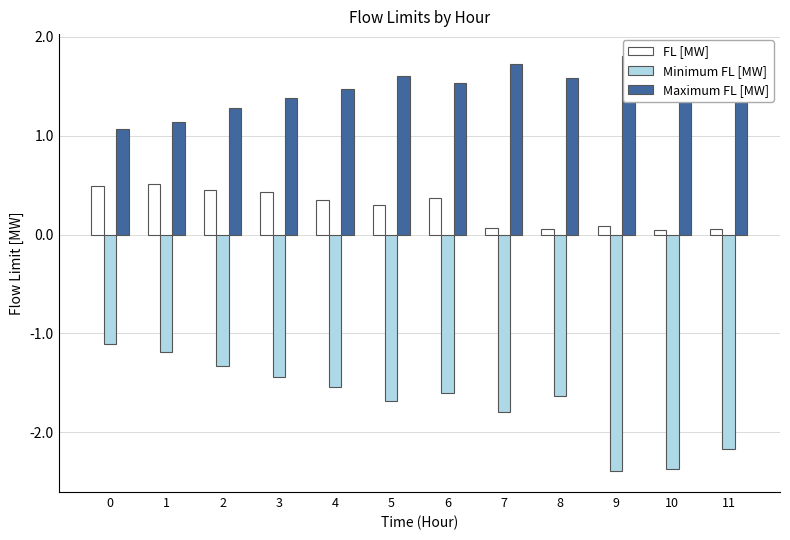

Are the bars horizontal?

No